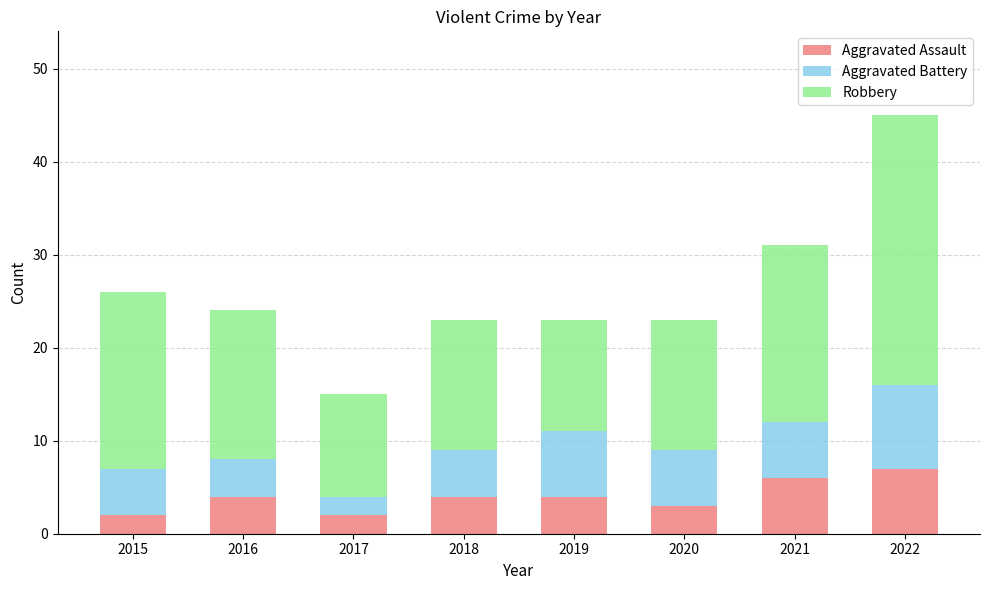

Is it true that Aggravated Assault equals 2 at 2016?

False